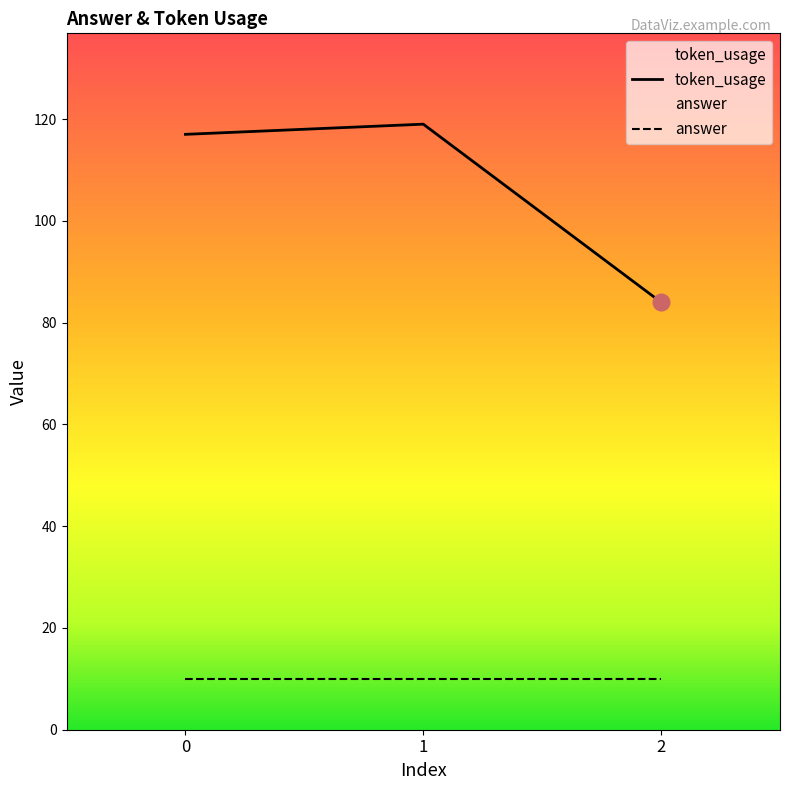

Is this an area chart (filled region under the line)?

No